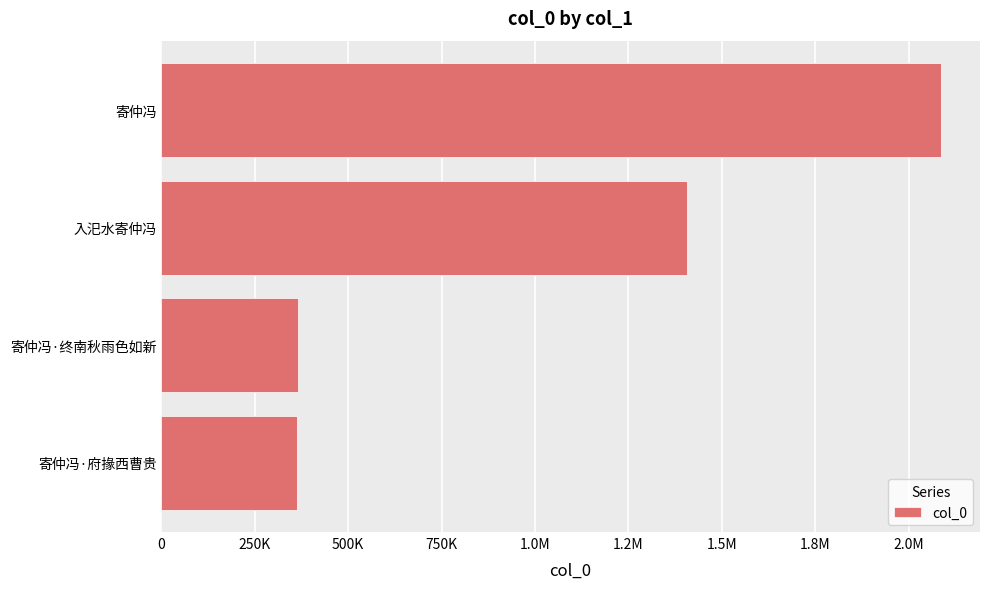

Are the bars horizontal?

Yes